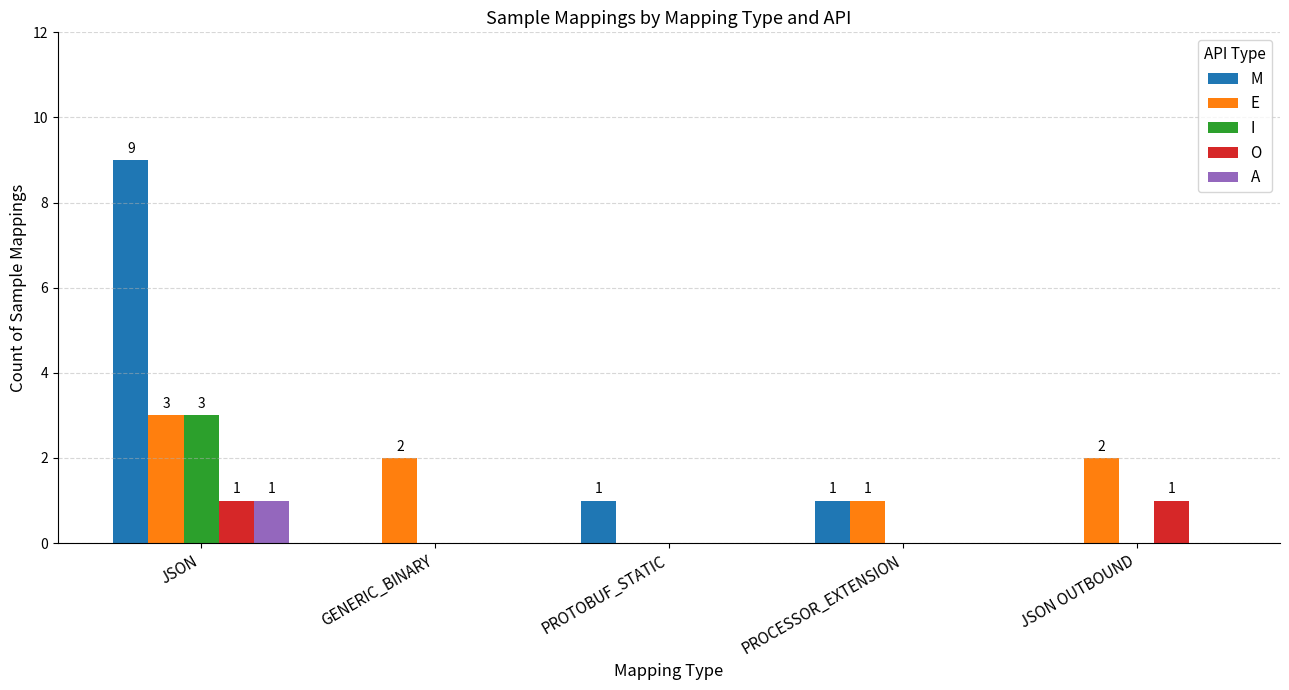

What is the total value across all series at JSON?

17